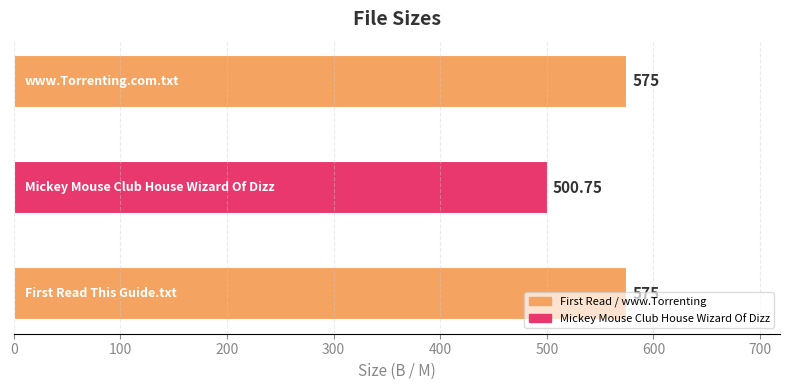

Are the bars horizontal?

Yes